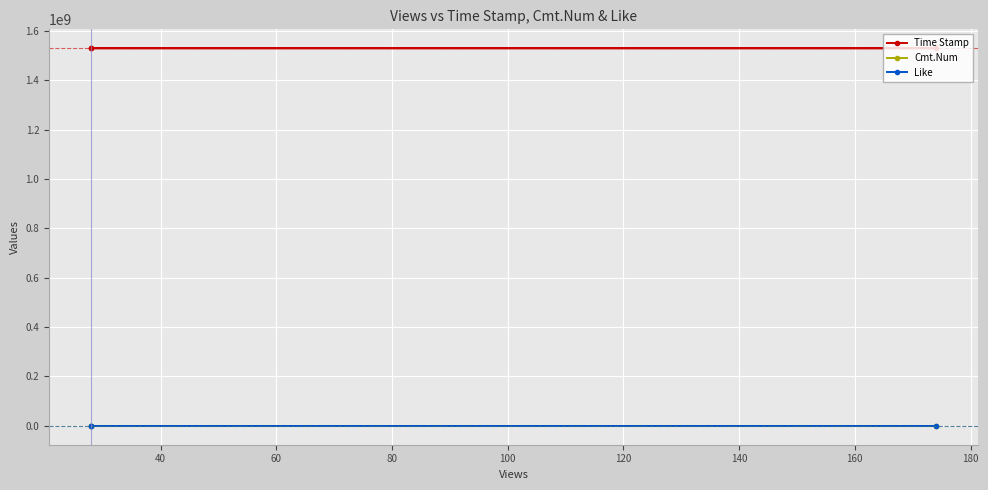

How many positive values does the Cmt.Num series have?

1